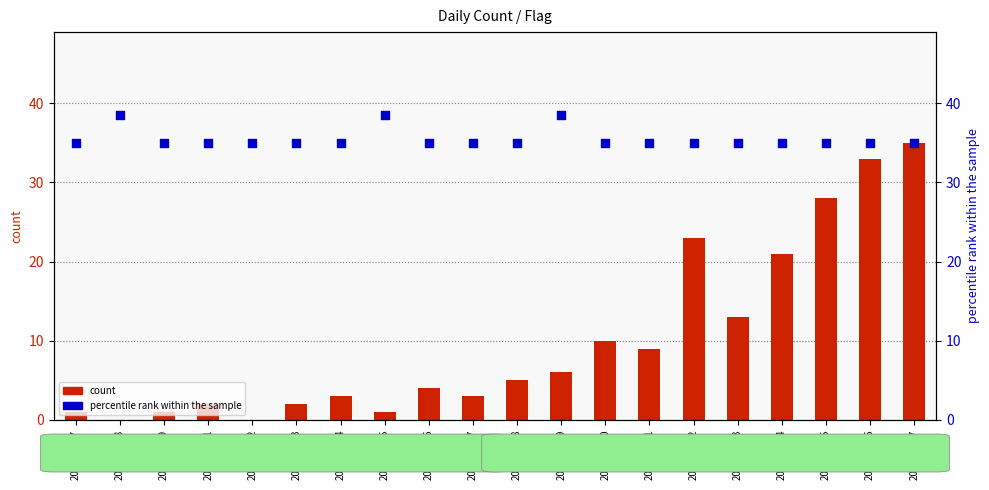

What are all the series names shown in the legend?

count, percentile rank within the sample